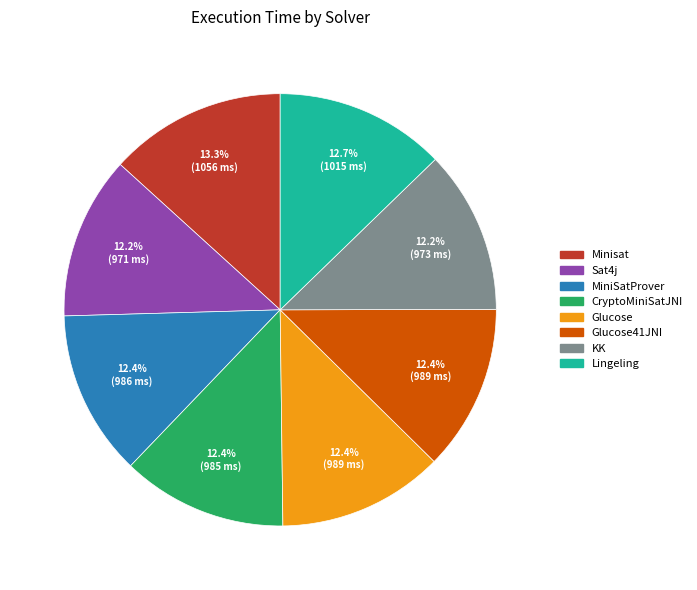

Does any single category account for the majority?

No